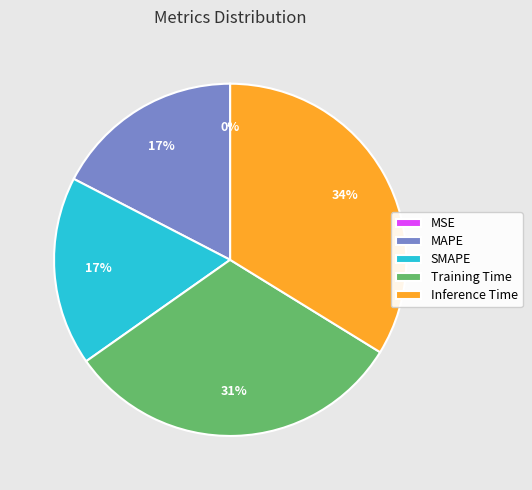

True or false: Training Time accounts for 31% of the total.

True